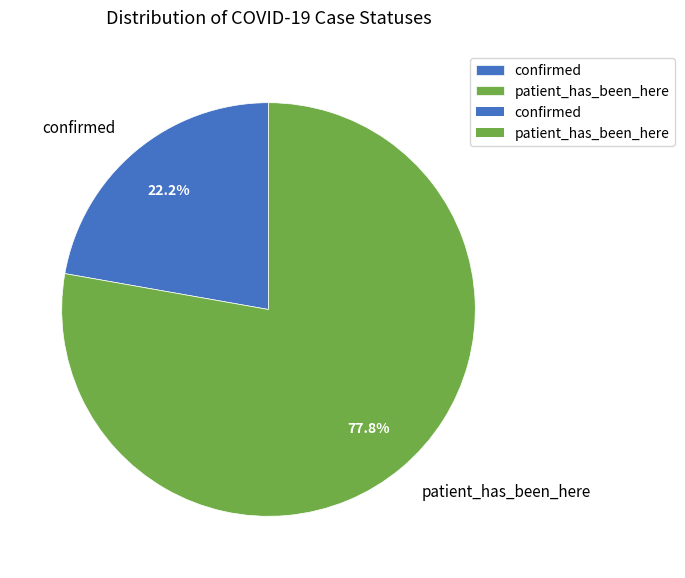

Do confirmed and patient_has_been_here together represent more than half of the pie?

Yes